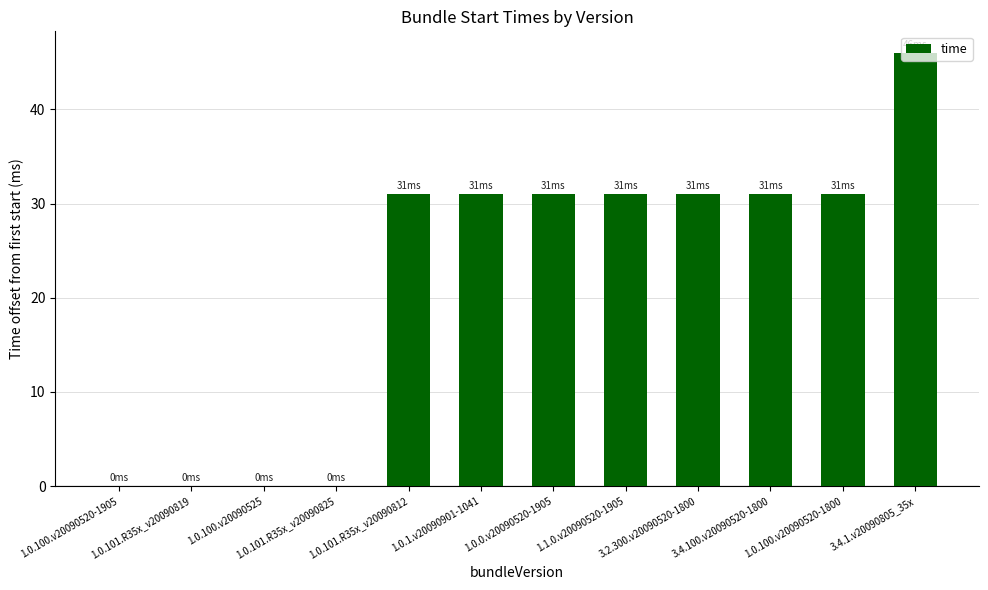

Count the number of data series in this chart.

1